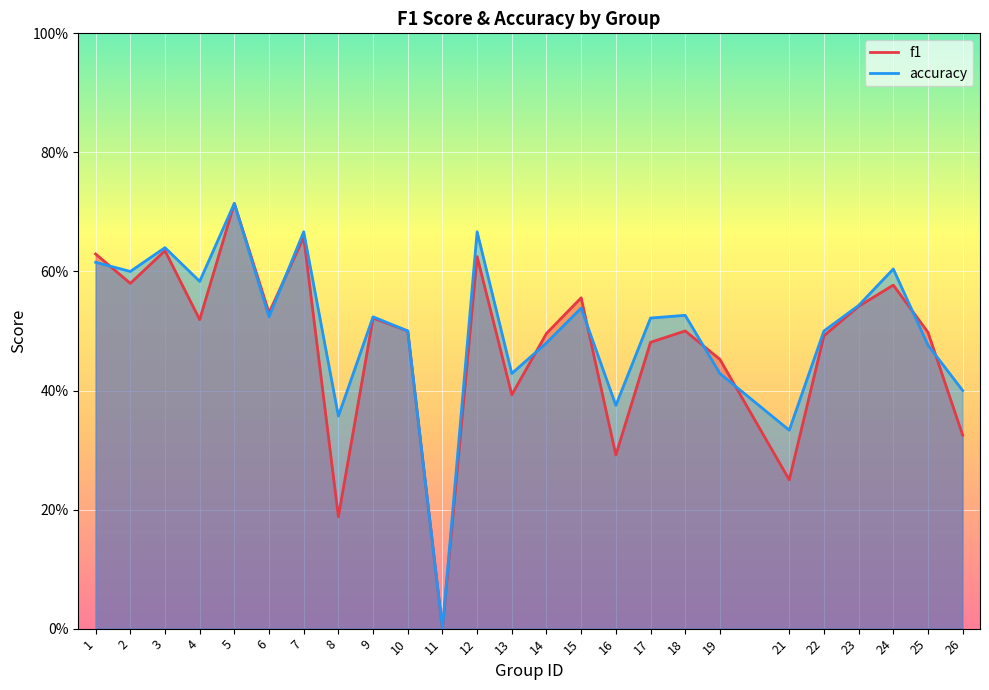

Where is f1 nearest to the value 0?

11